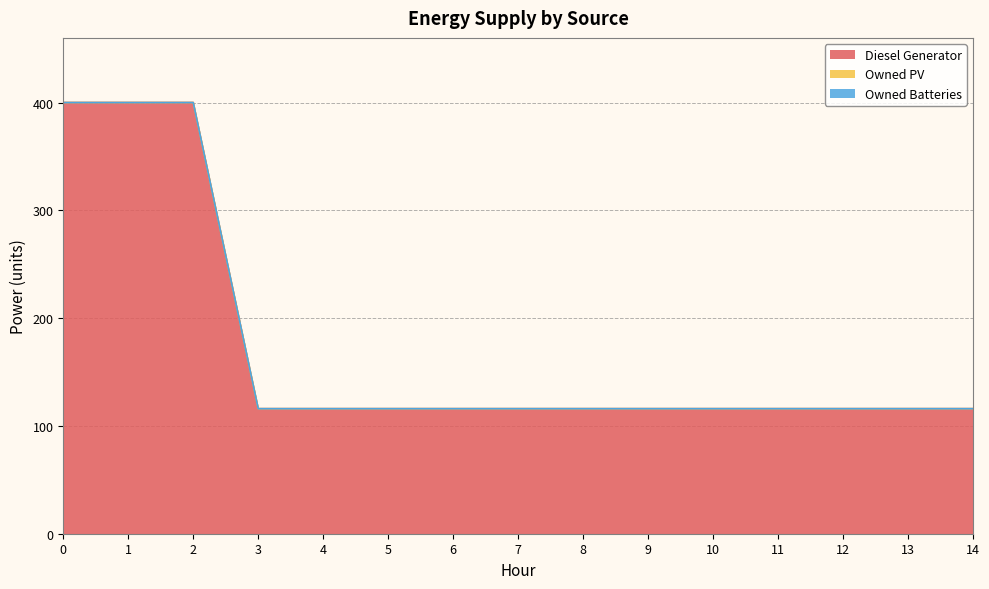

Which series changed the most between 9 and 14?

Diesel Generator